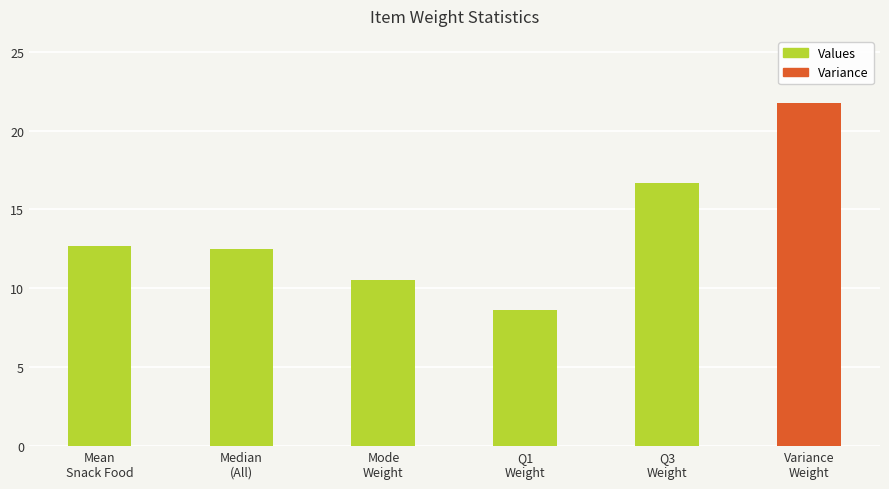

Read the value at Q3
Weight.

16.7